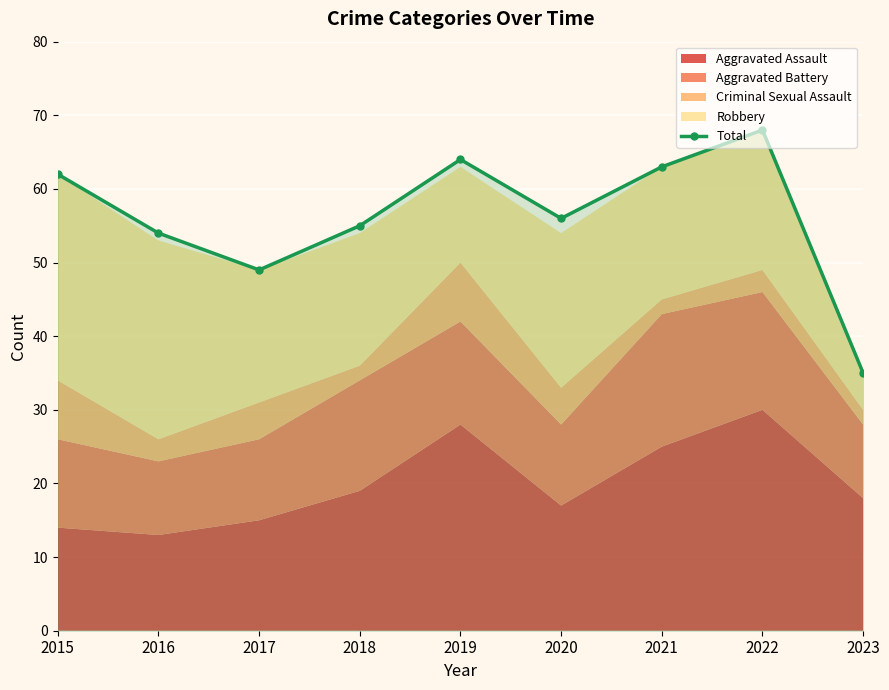

How many data points are less than 56?

4